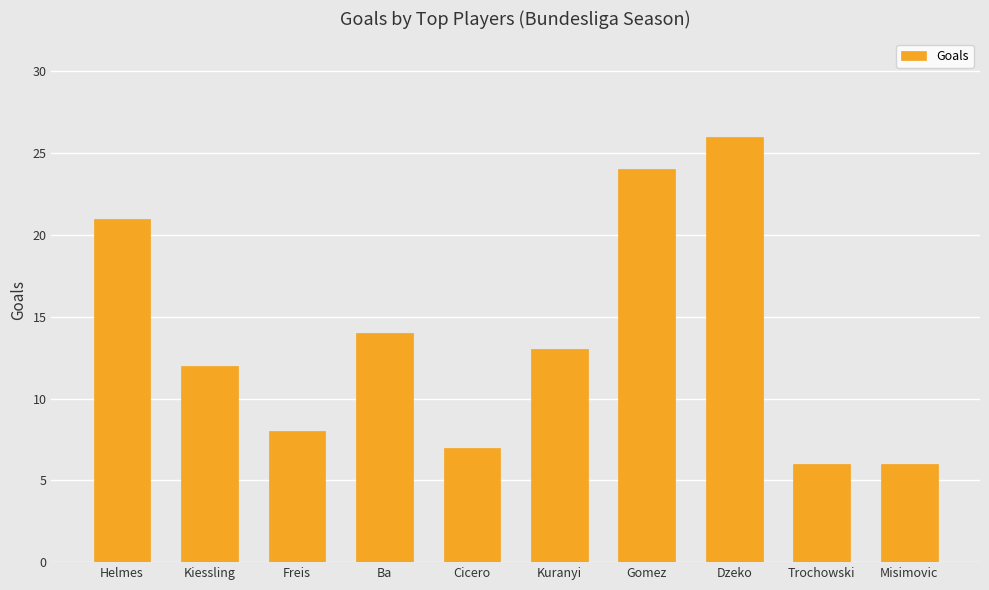

Reading left to right, list all the values displayed in this chart.

Helmes=21	Kiessling=12	Freis=8	Ba=14	Cicero=7	Kuranyi=13	Gomez=24	Dzeko=26	Trochowski=6	Misimovic=6